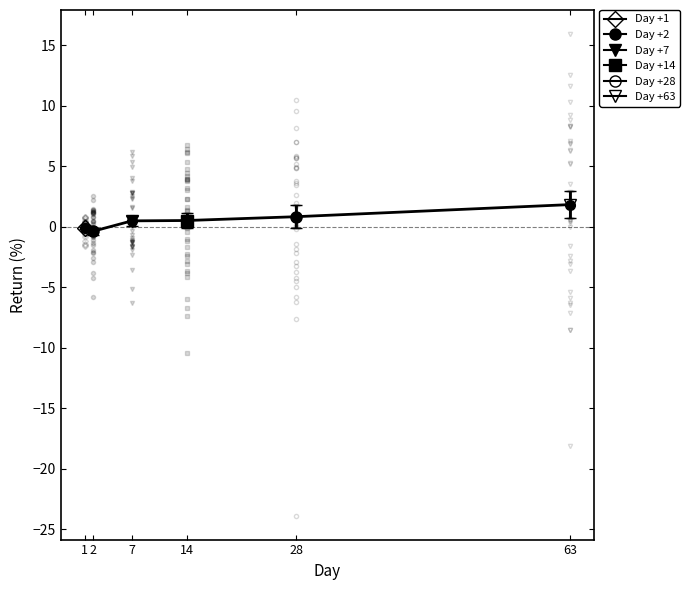

What is the lowest value of the Day +1 series?

-1.6